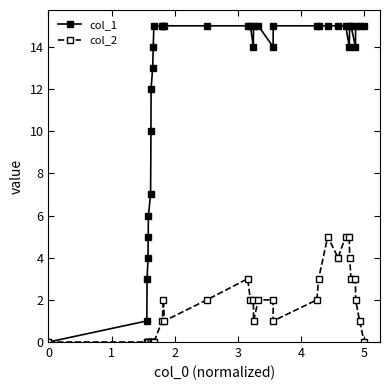

What is the maximum value shown in the chart?

15